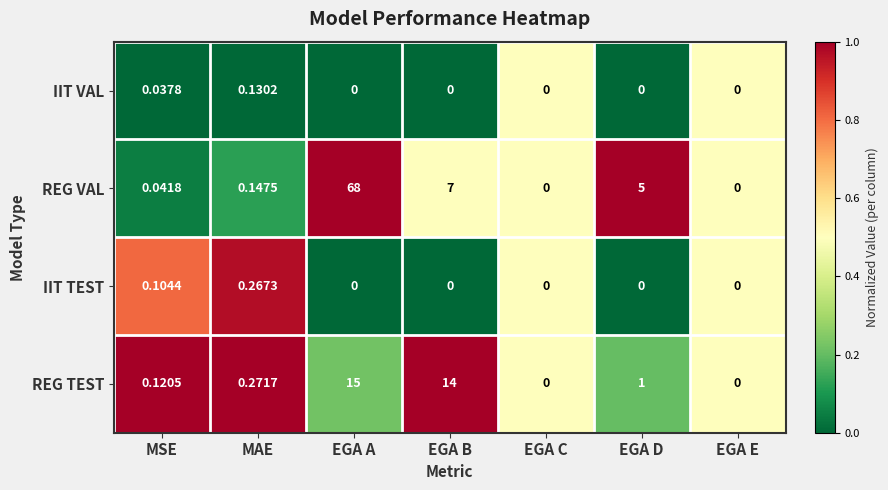

Rank the series by their maximum value, from highest to lowest.

REG VAL, REG TEST, IIT TEST, IIT VAL